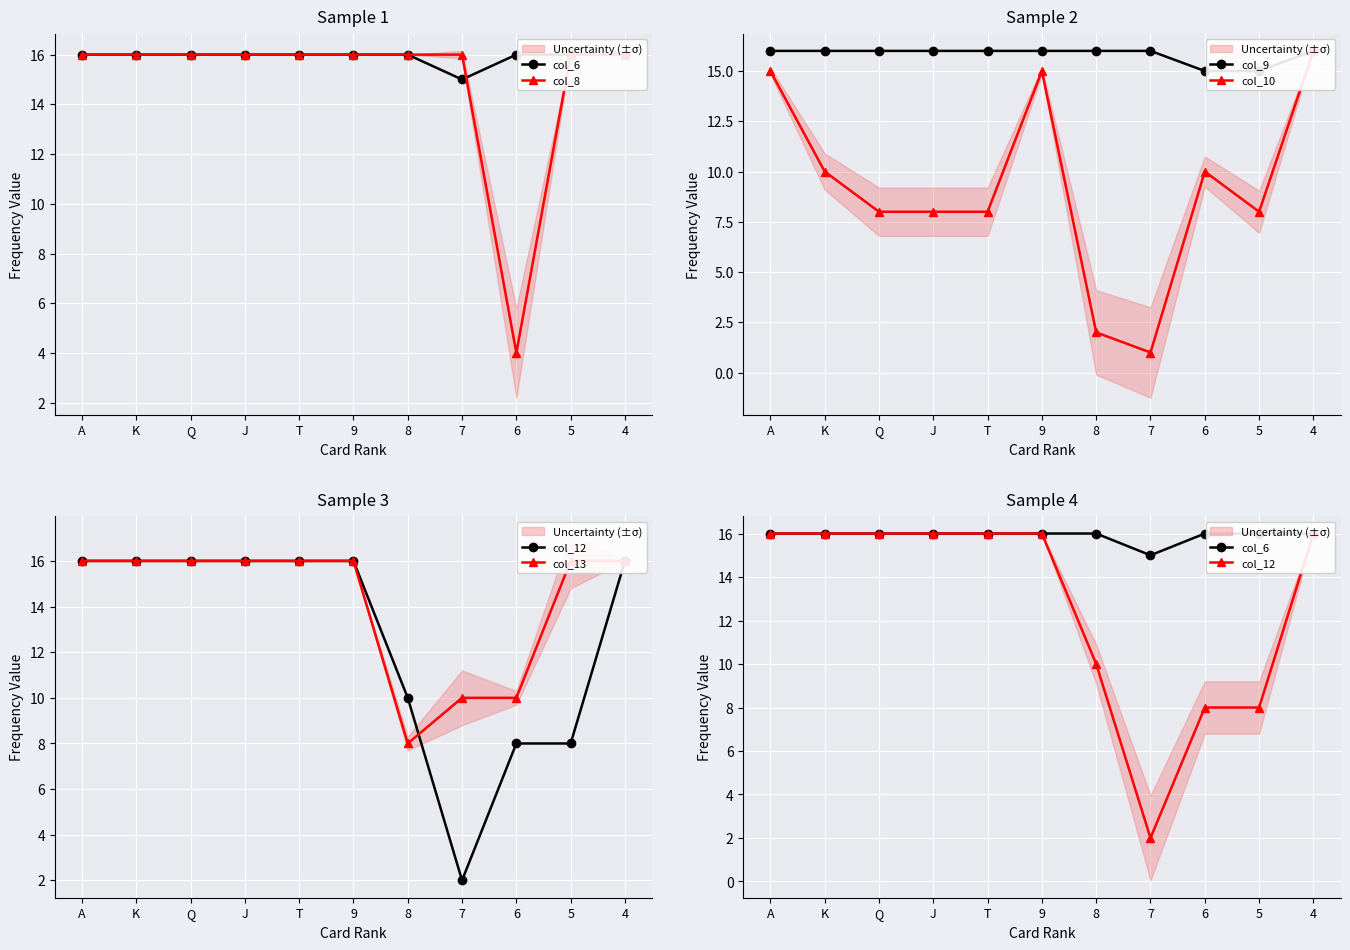

Which series has the largest range (max minus min)?

col_10